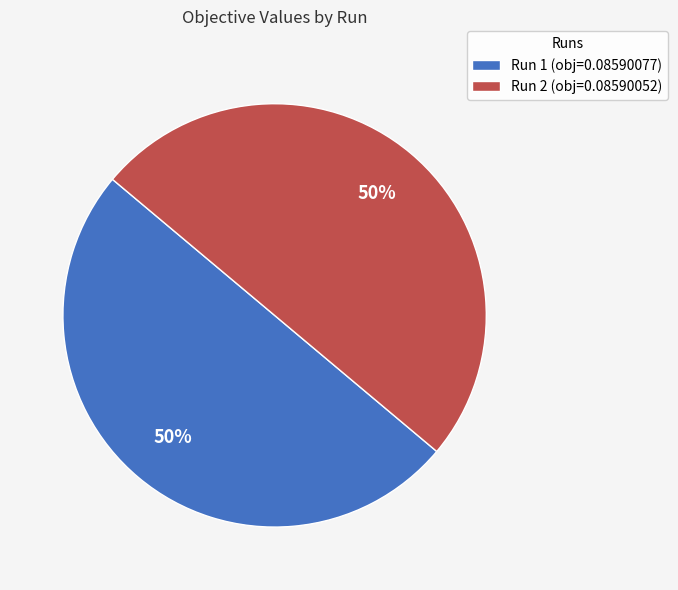

To the nearest percent, what portion does Run 1 represent?

50%